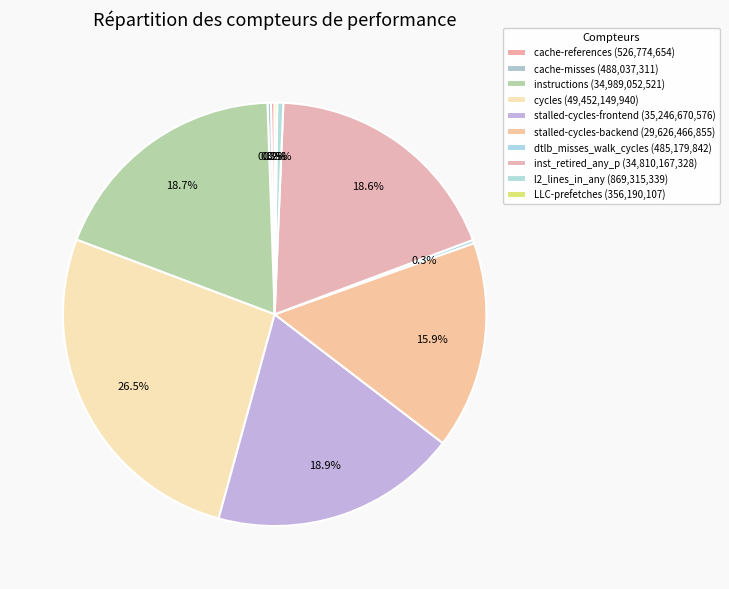

Between instructions and cache-misses, which is larger?

instructions